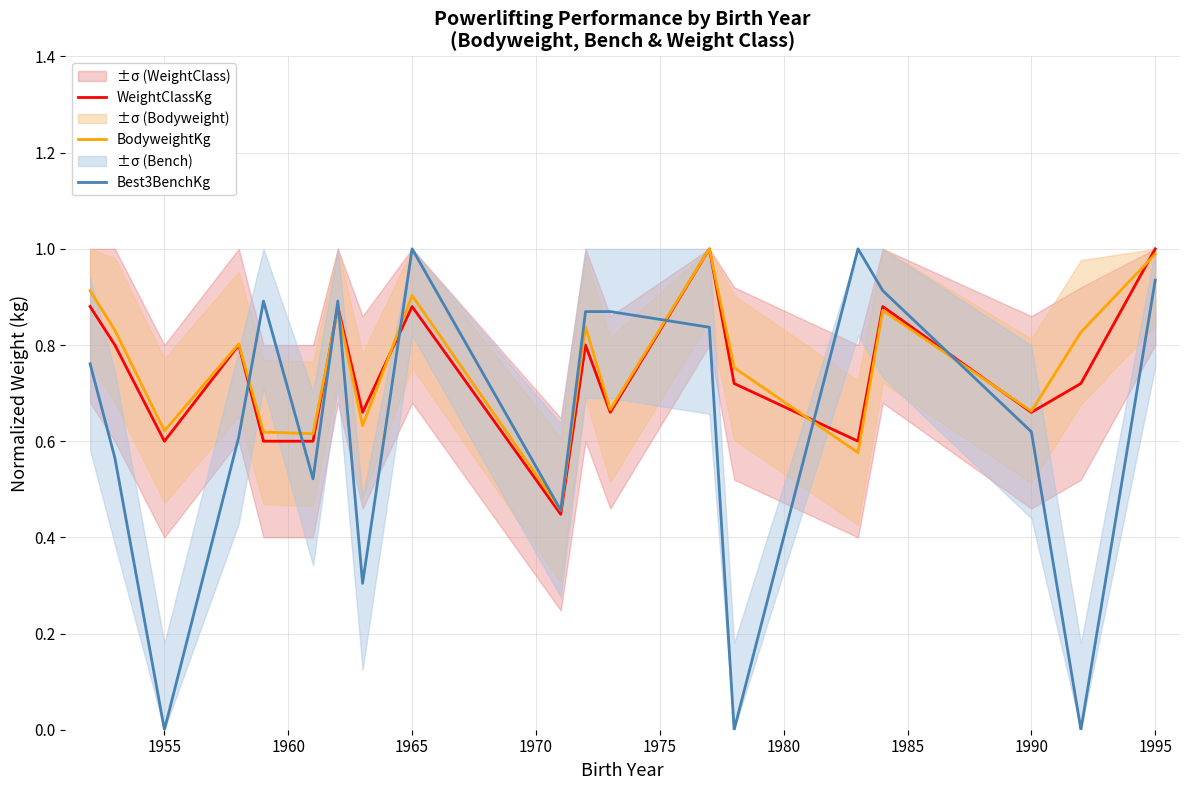

How many WeightClassKg values are between 0 and 1?

19